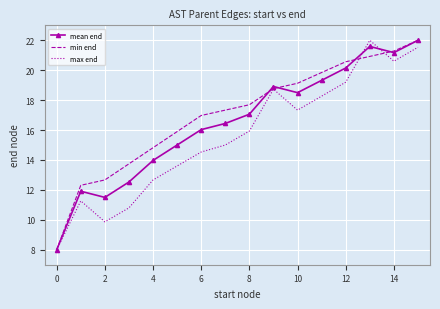

What is the difference between the second highest and second lowest values in the max end series?

11.7